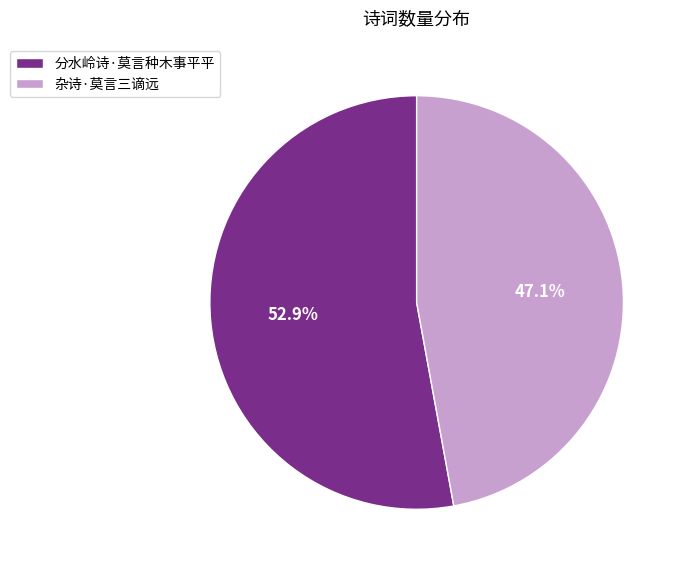

How many slices are in this pie chart?

2